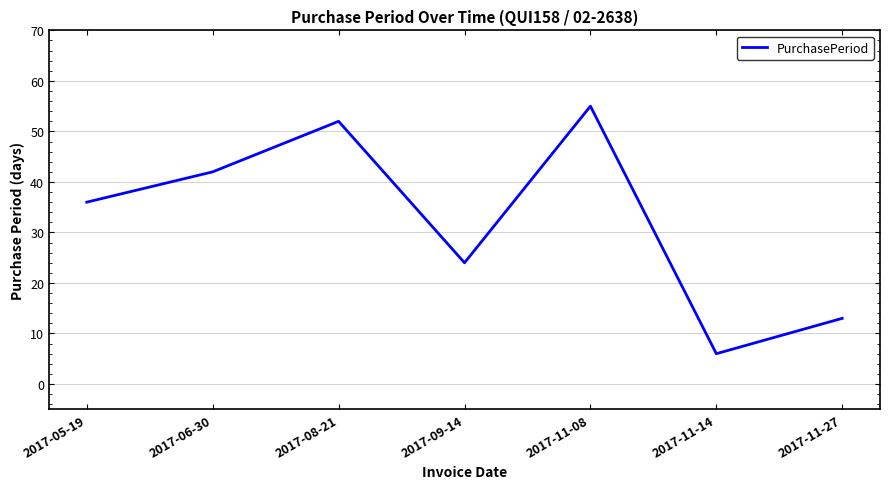

At which category does the data reach its first local valley?

2017-09-14